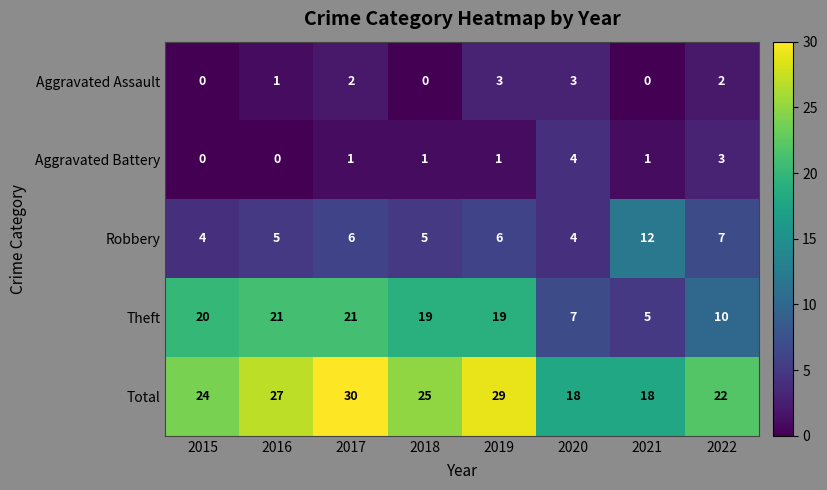

What is the average value of the Total series?

24